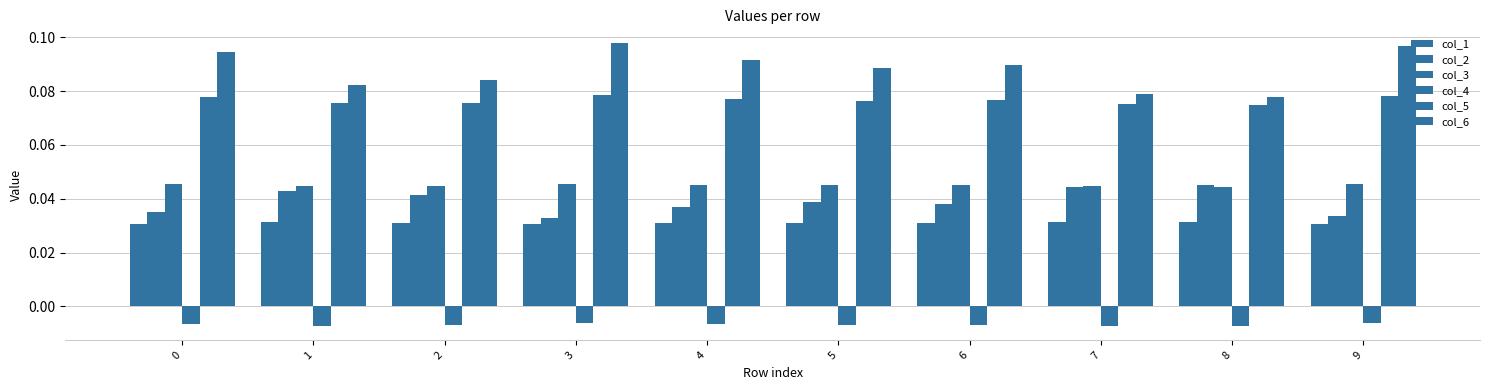

The value of col_2 at 4 is 0.1. True or false?

False